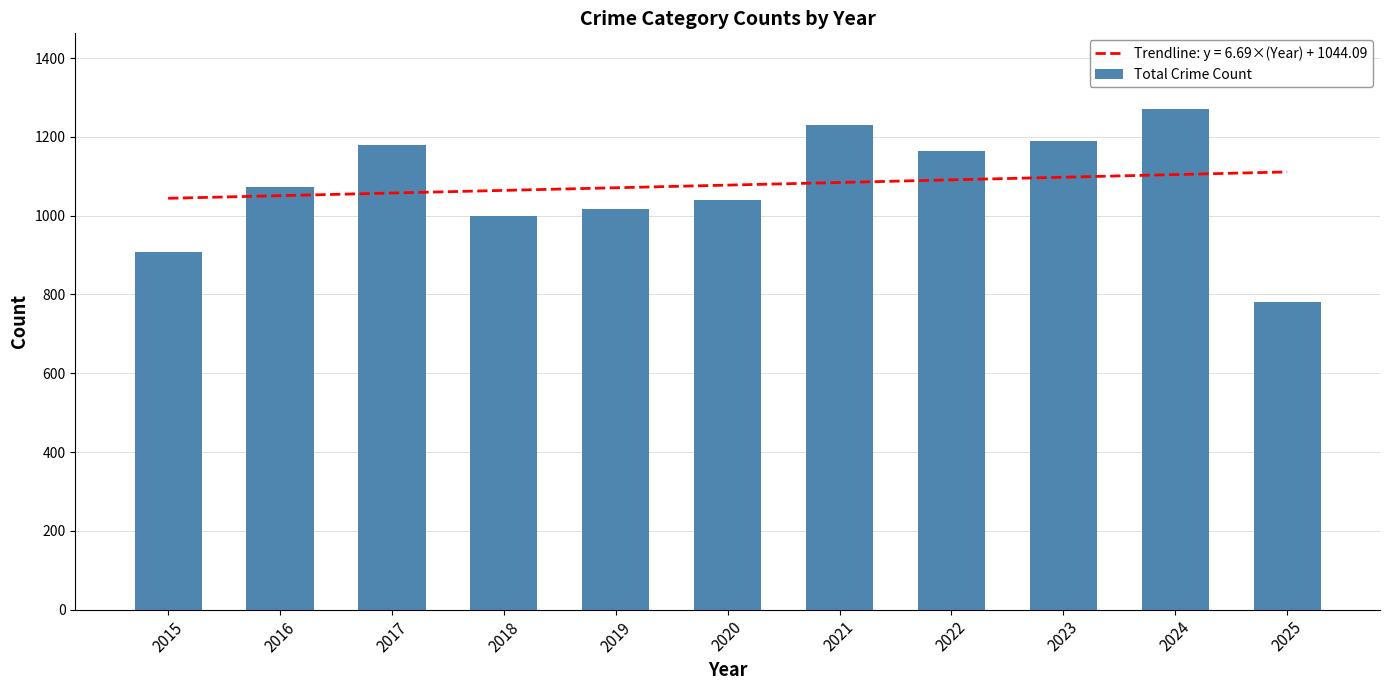

Which has a higher value, 2025 or 2024?

2024